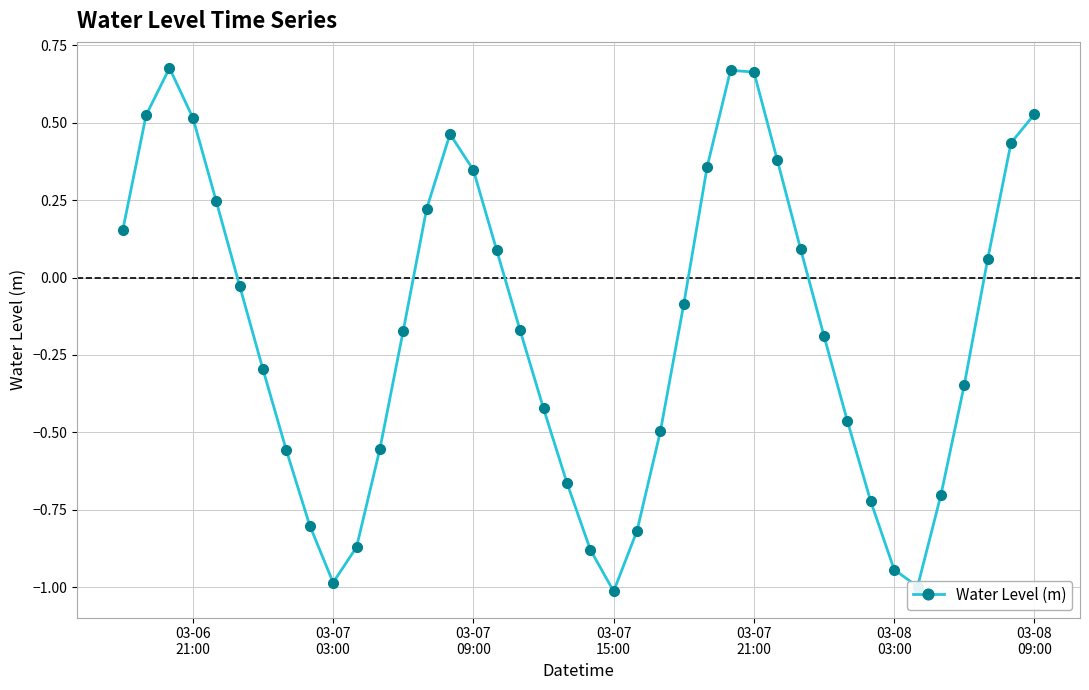

True or false: the data has more than 1 interior local peaks.

True